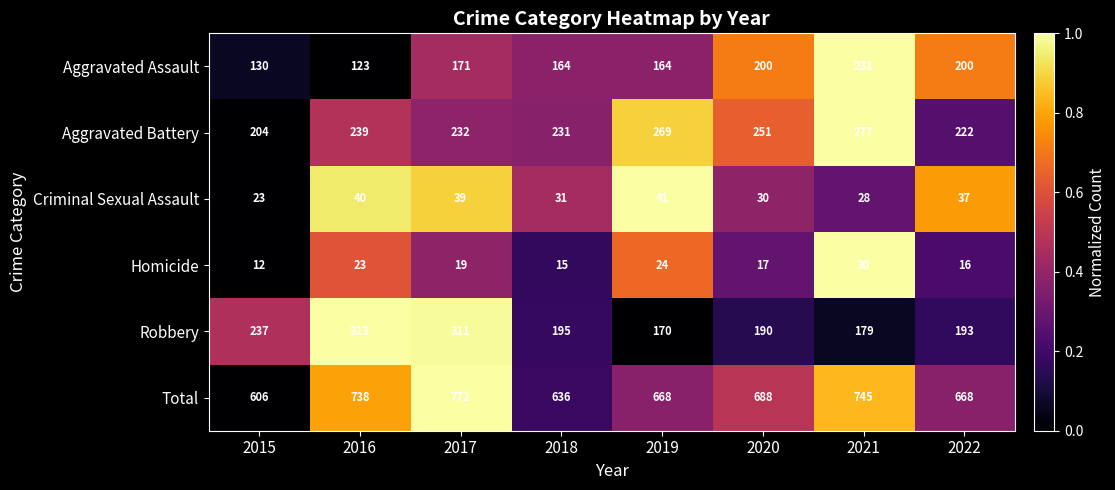

How many distinct data groups are displayed?

6